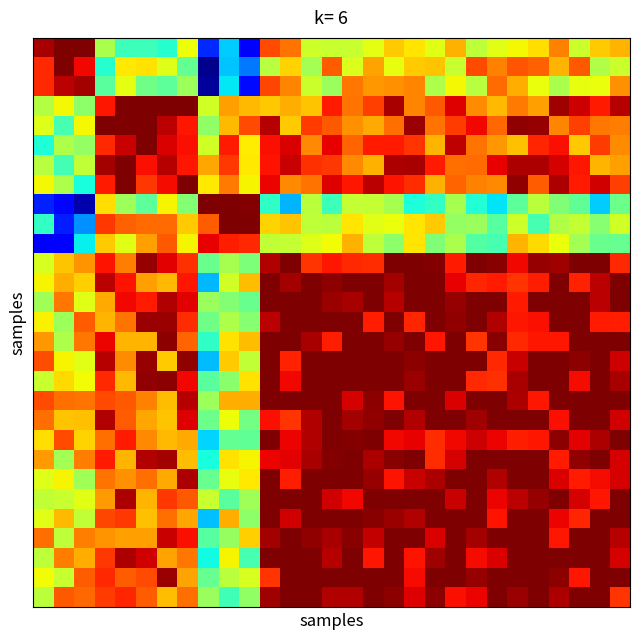

At how many categories does at least one series exceed 0?

29